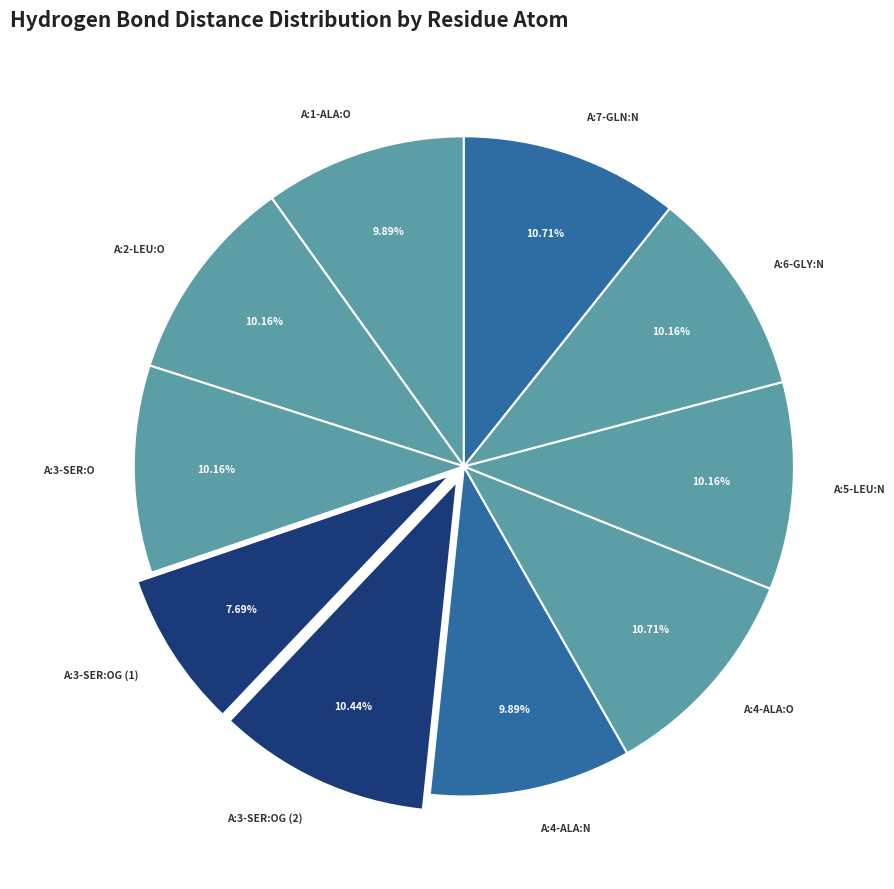

Combined, do A:3-SER:OG (2) and A:3-SER:OG (1) account for over 50%?

No